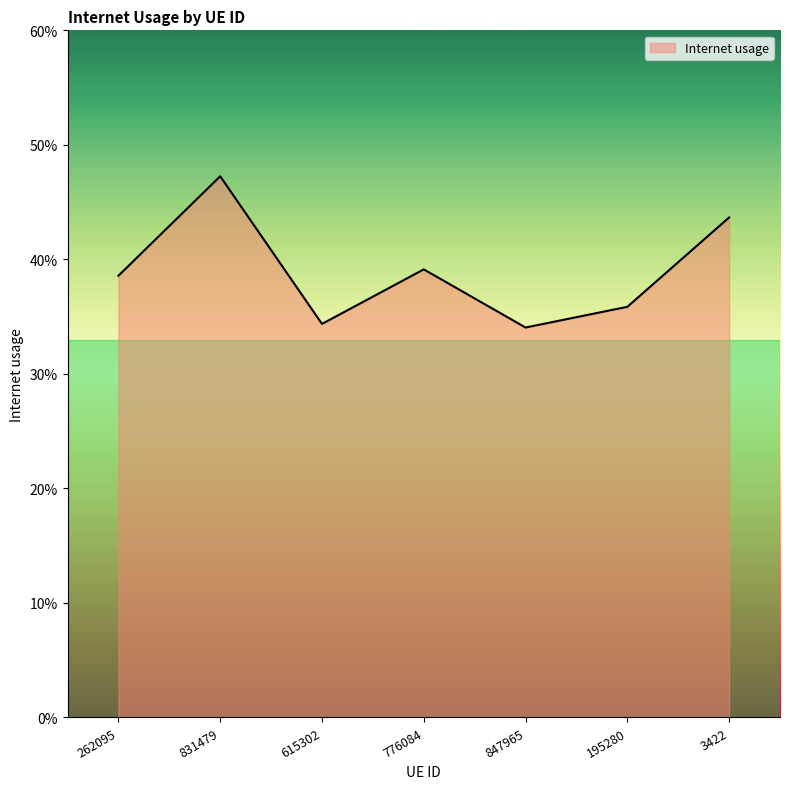

Does the chart display data point markers on the line(s)?

No